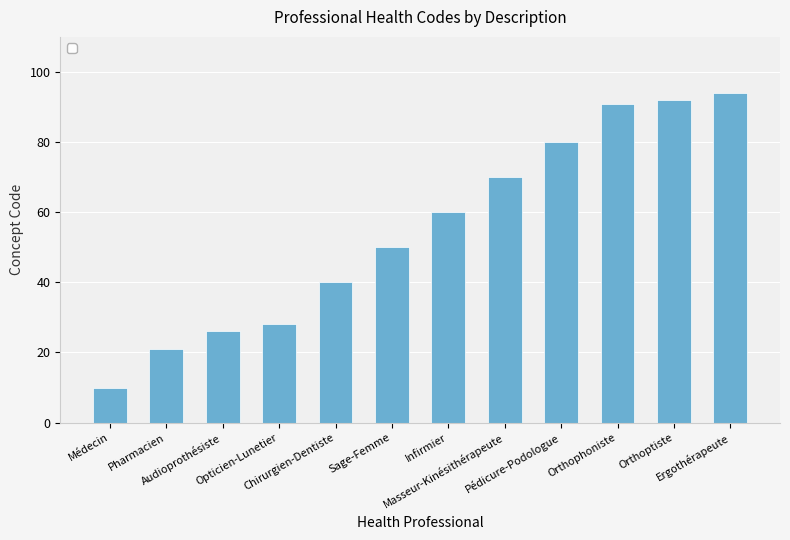

What is the value of the 12th bar from the left?

94